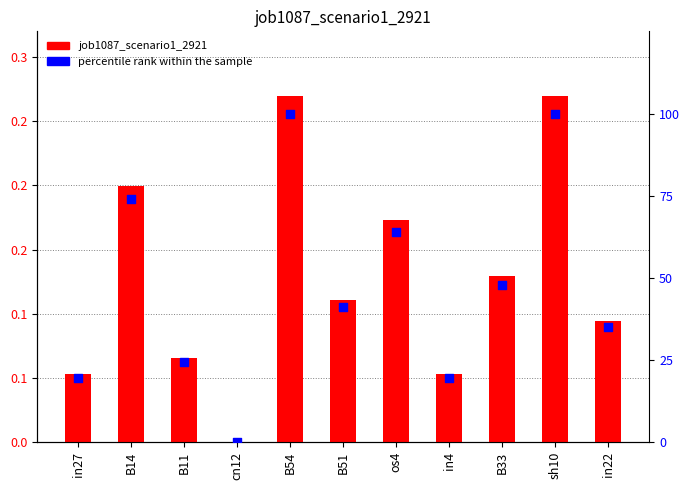

What is the total value across all series at B14?

74.2